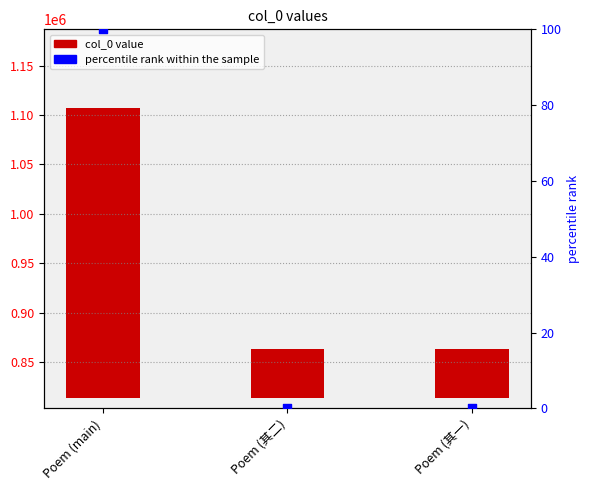

Which series reaches the minimum Y coordinate?

percentile rank within the sample